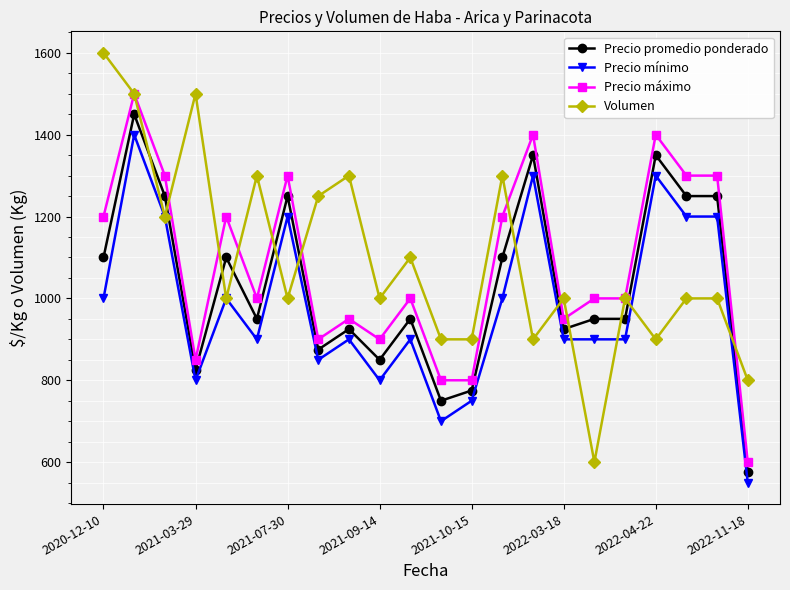

What is the smallest value displayed?

550